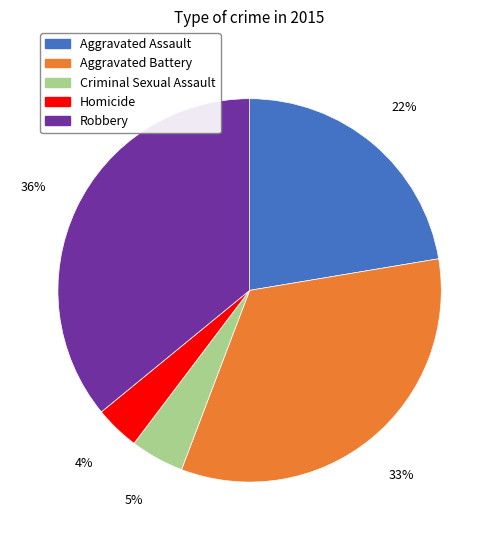

True or false: Homicide accounts for 4% of the total.

True